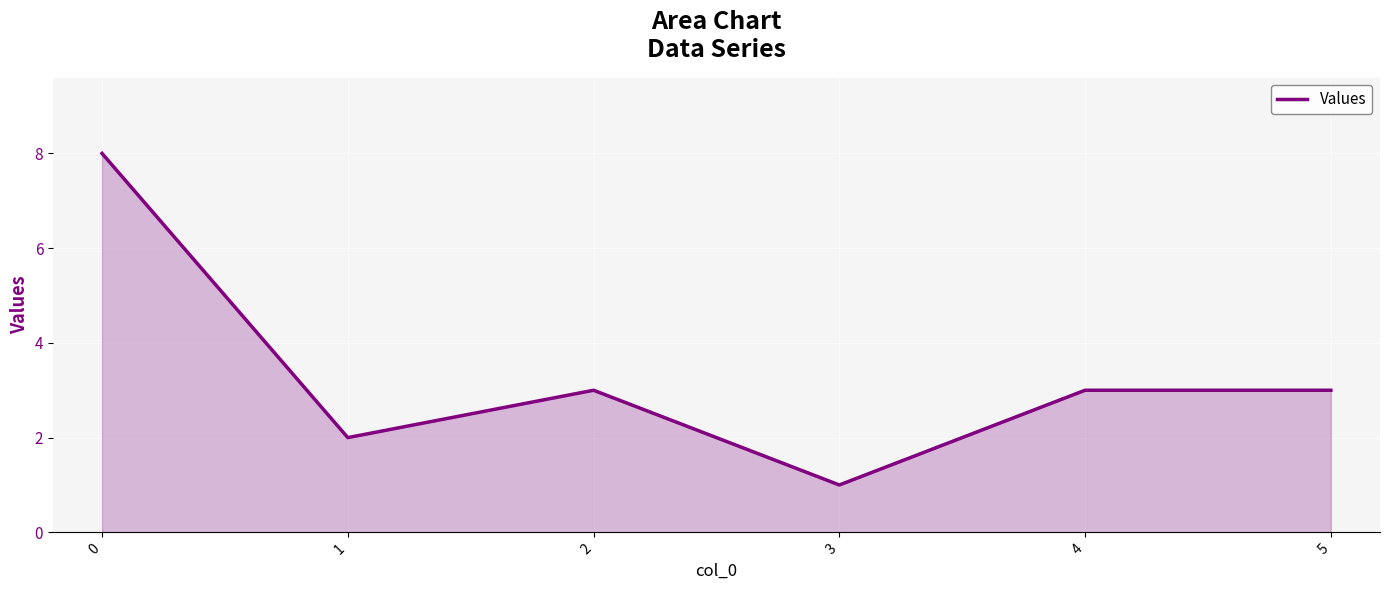

The chart shows a value of 3 at 2. True or false?

True